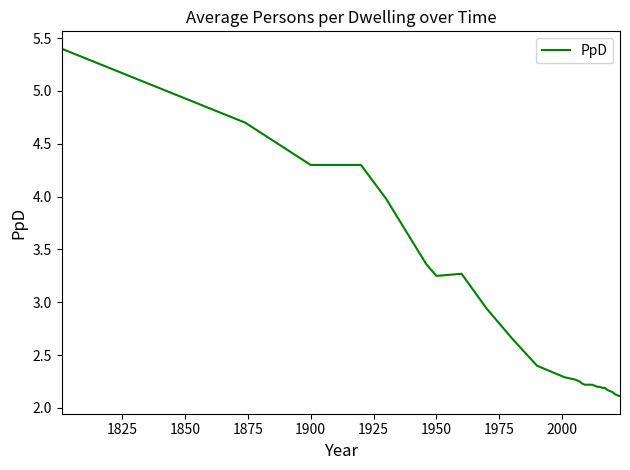

What is the difference between the maximum and minimum values?

3.3